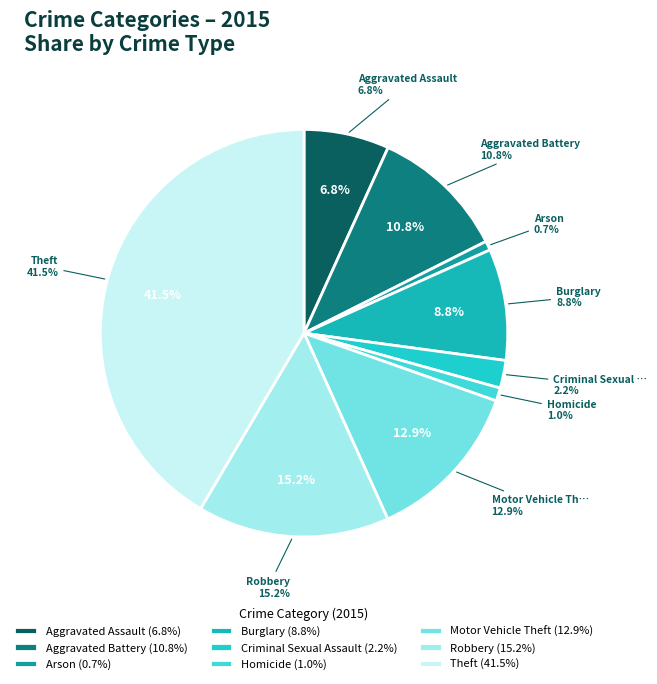

How many segments does this pie chart have?

9